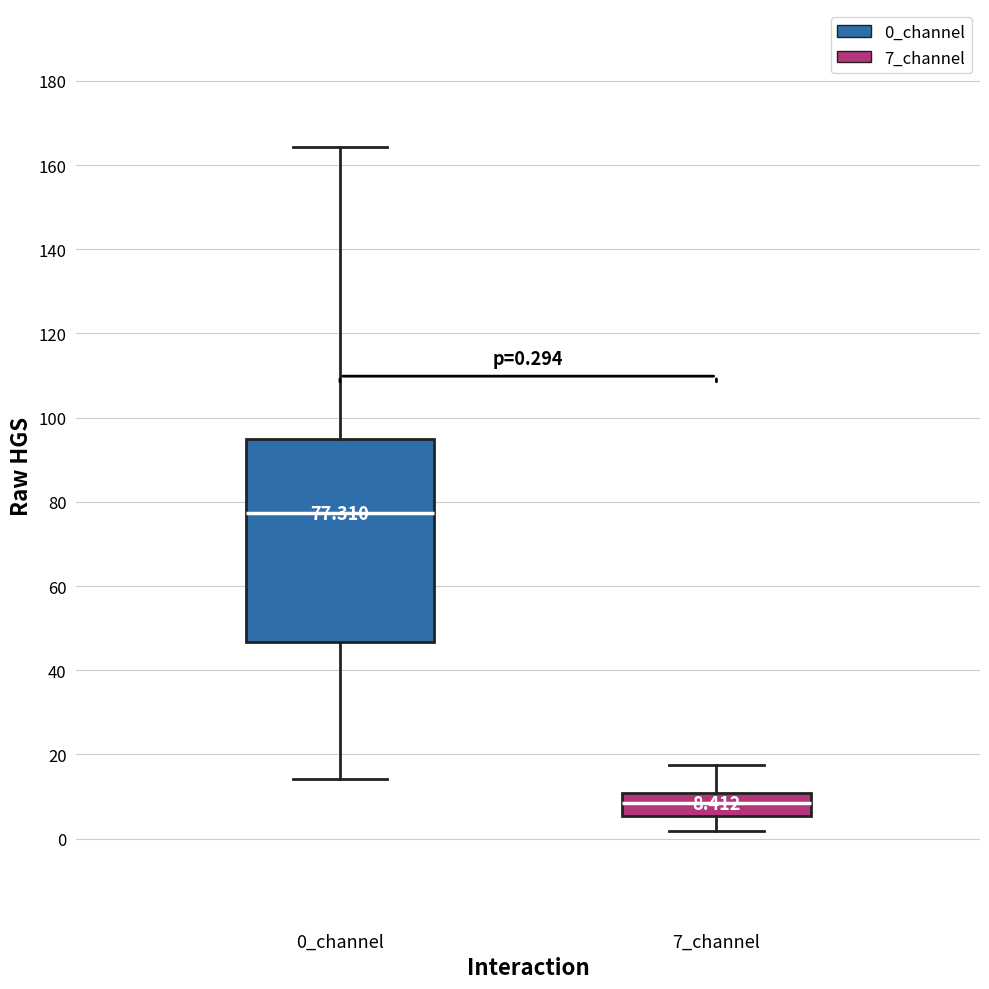

Comparing the boxes themselves (not the whiskers), which one is the tallest?

0_channel